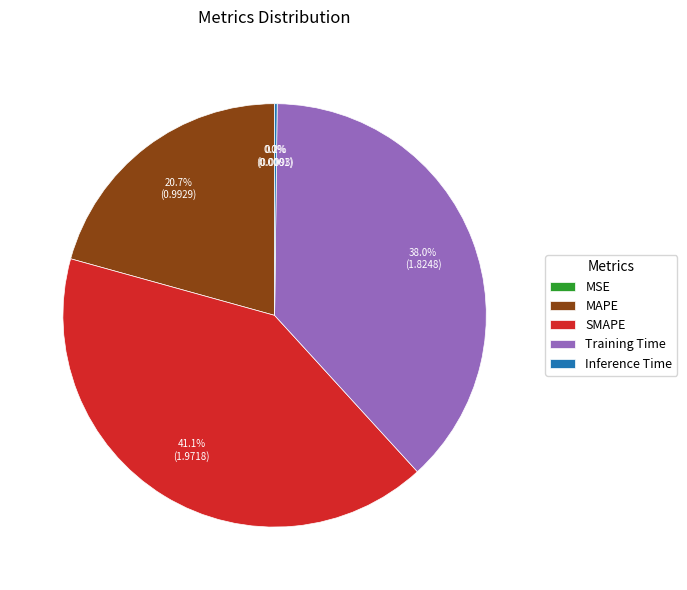

To the nearest percent, what portion does Training Time represent?

38%